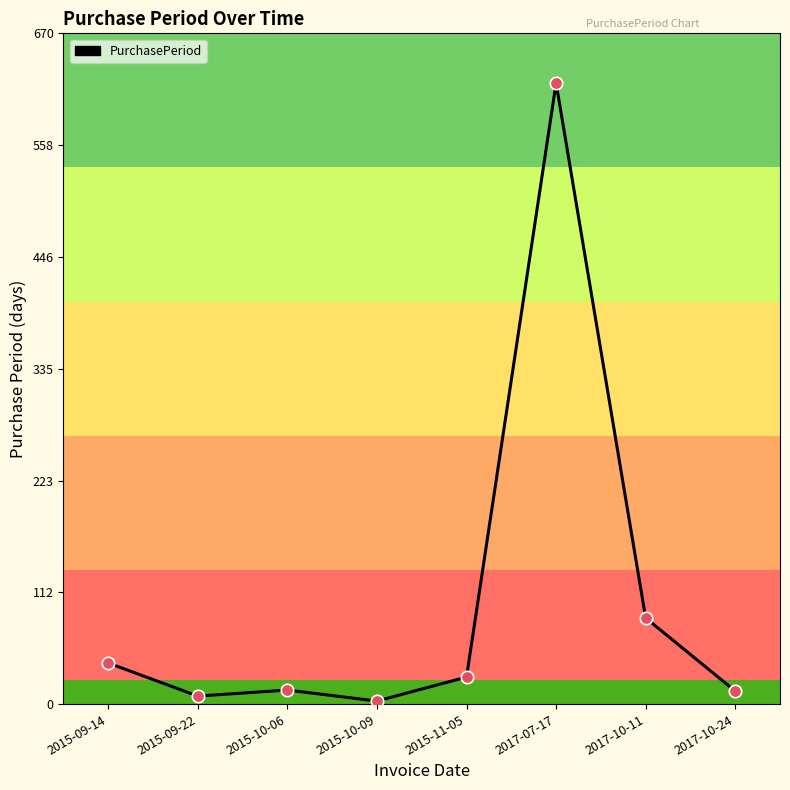

Between 2015-10-06 and 2015-09-22, which is larger?

2015-10-06